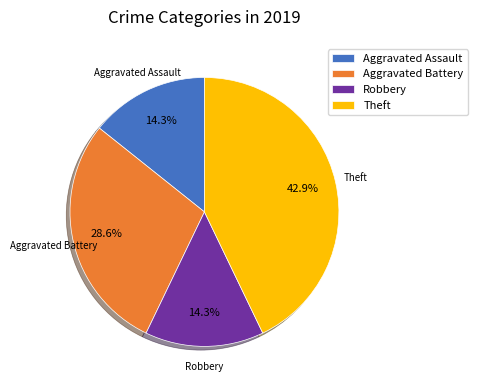

How many segments does this pie chart have?

4